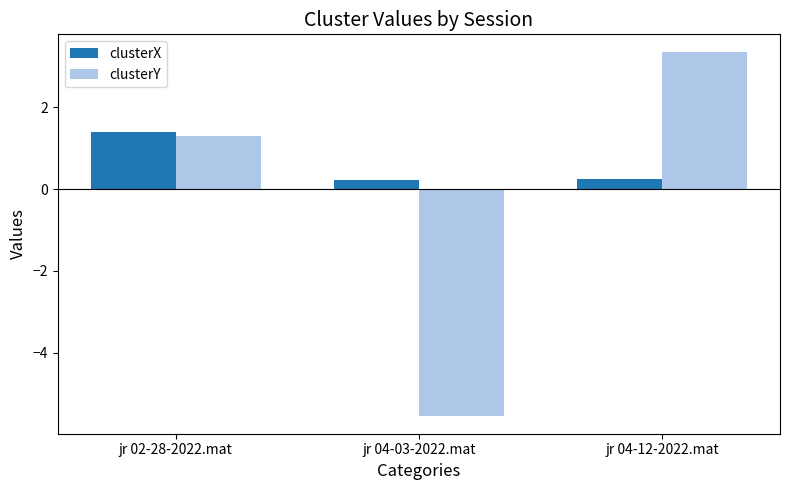

What is the label of the 2nd bar from the left?

jr 04-03-2022.mat